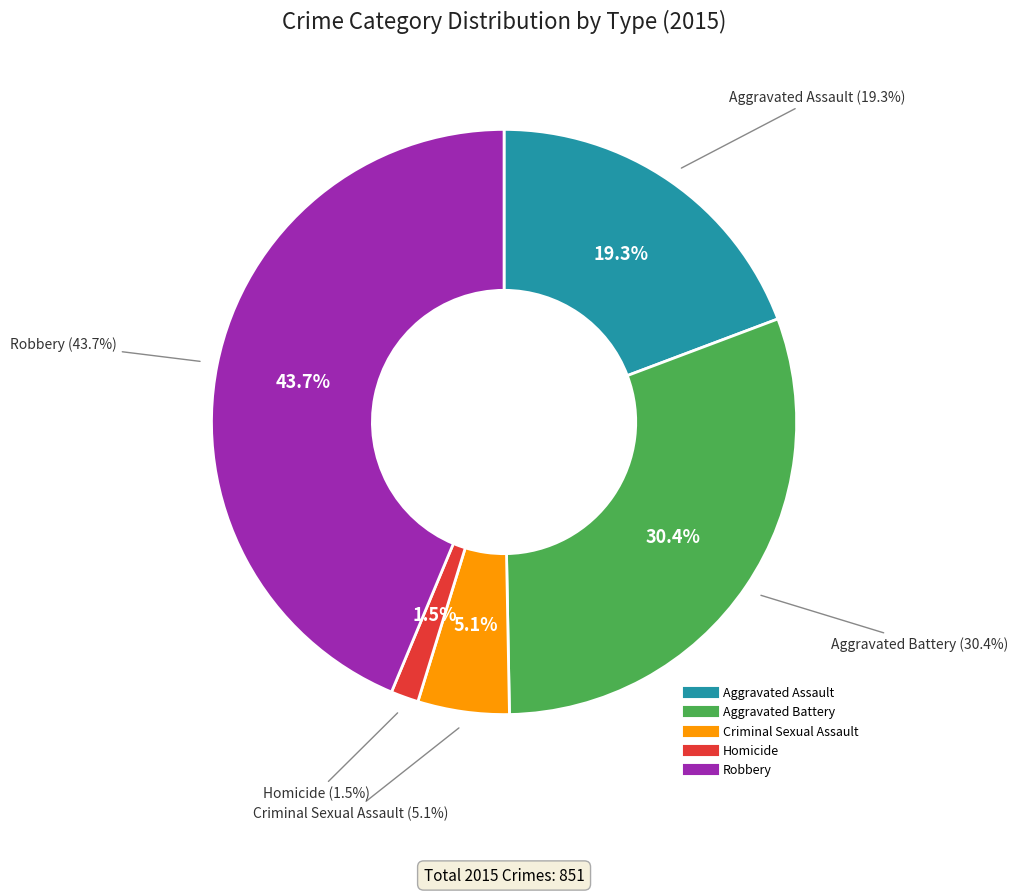

What percentage is the Homicide slice, to the nearest percent?

2%